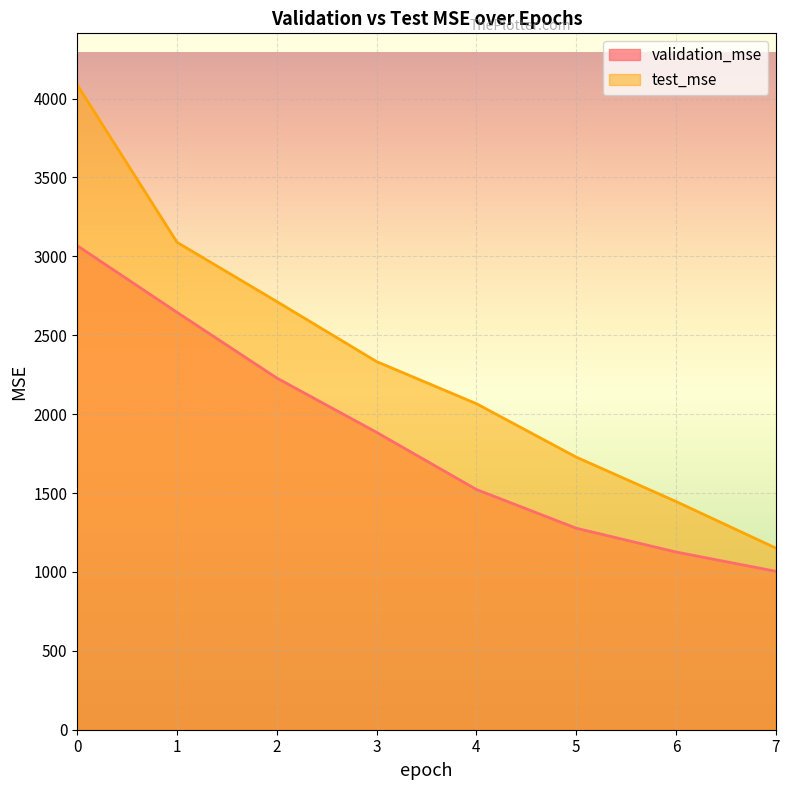

Reading right to left, extract all data points from this chart.

validation_mse: 7=1004.1	6=1126.2	5=1277.2	4=1522.4	3=1884.5	2=2228.6	1=2644.9	0=3067.3
test_mse: 7=1151.2	6=1446.4	5=1727.7	4=2066.2	3=2332.9	2=2713.2	1=3088.7	0=4086.2